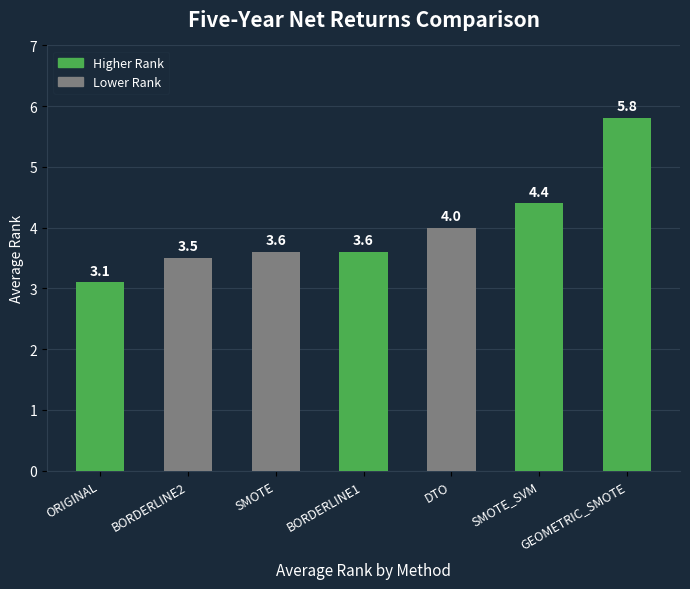

What is the value of the 4th bar from the left?

3.6